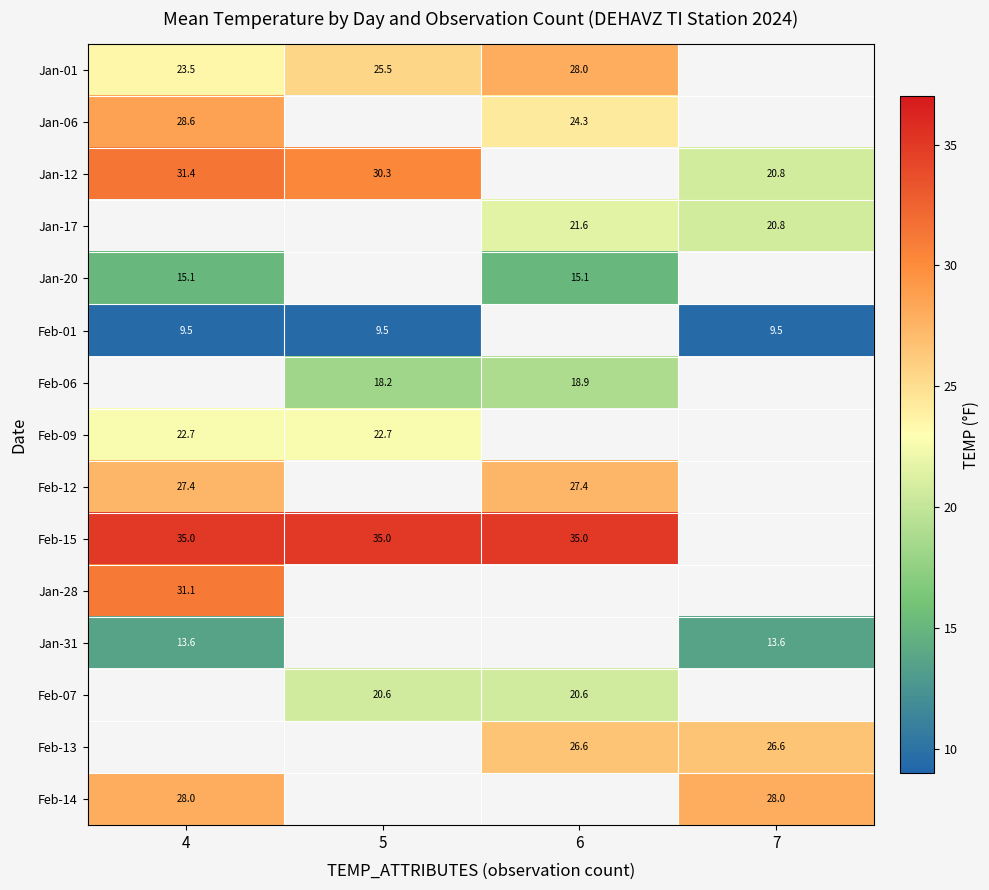

Between 6 and 5, which is larger?

6